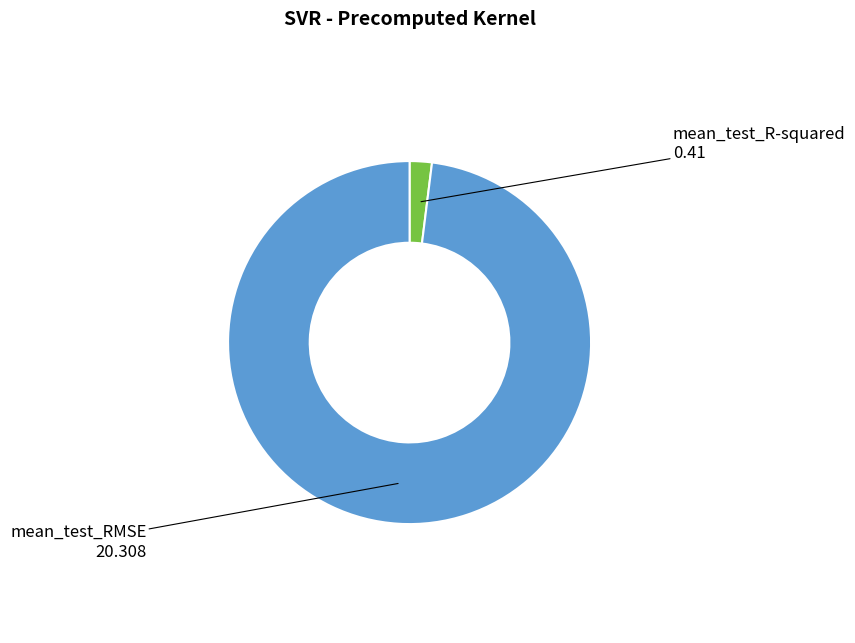

Is there a majority slice in this chart?

Yes